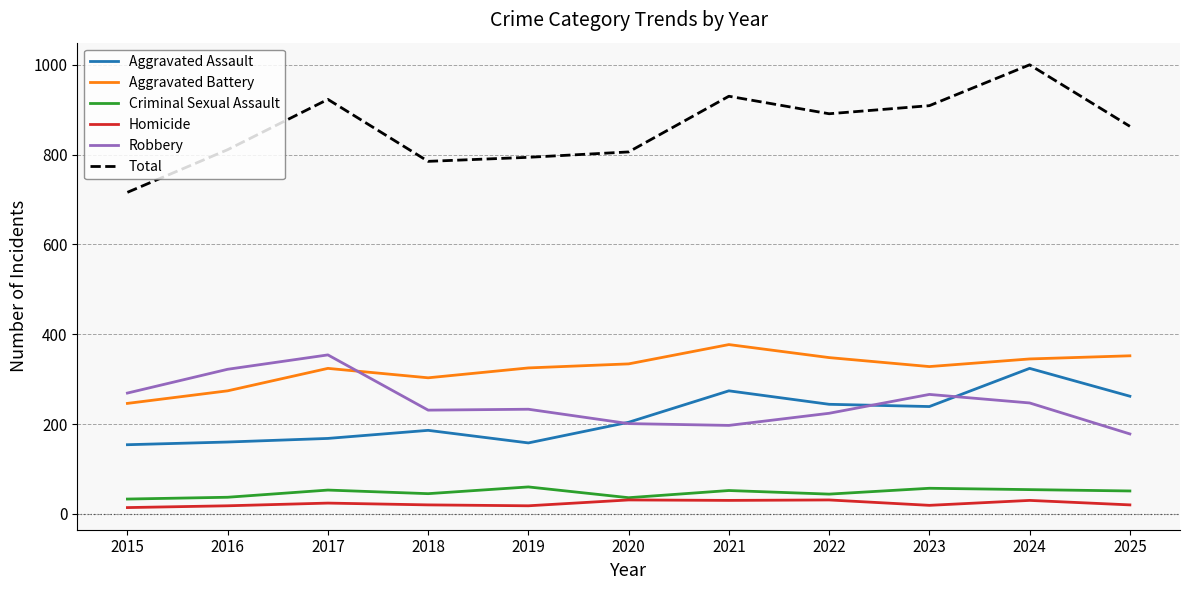

Is the value of Aggravated Battery at 2019 greater than the value of Homicide at 2020?

Yes